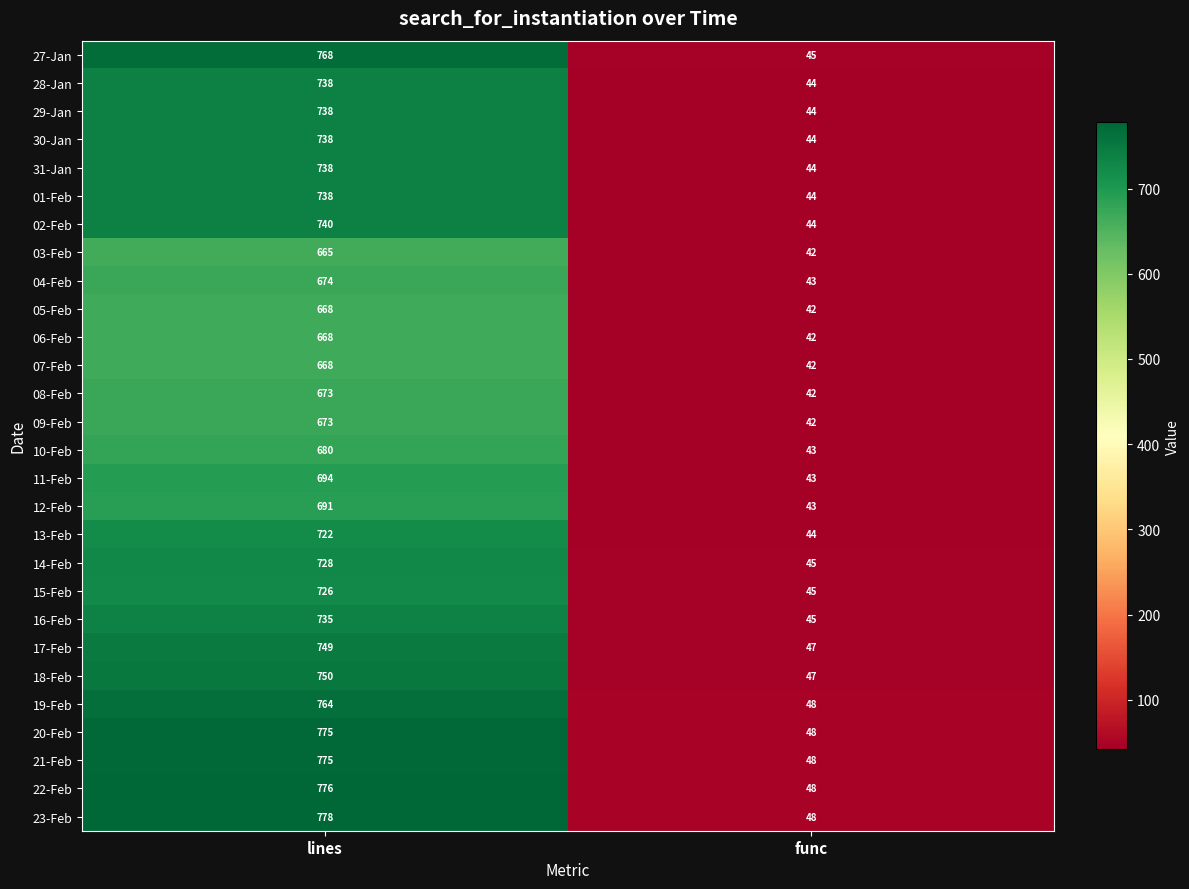

Between lines and func, which series saw the biggest shift?

23-Feb